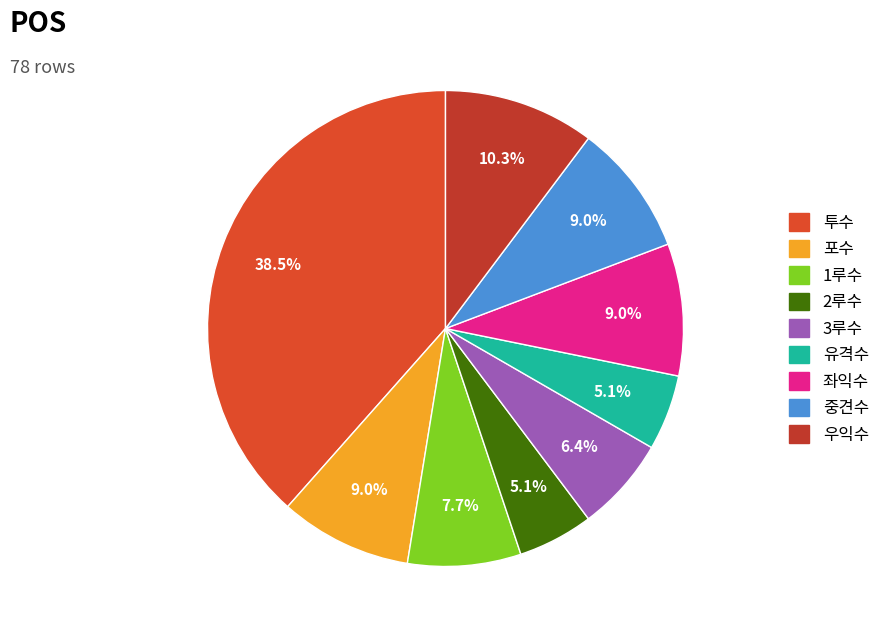

What is the ratio of the value at 2루수 to the value at 우익수?

0.5